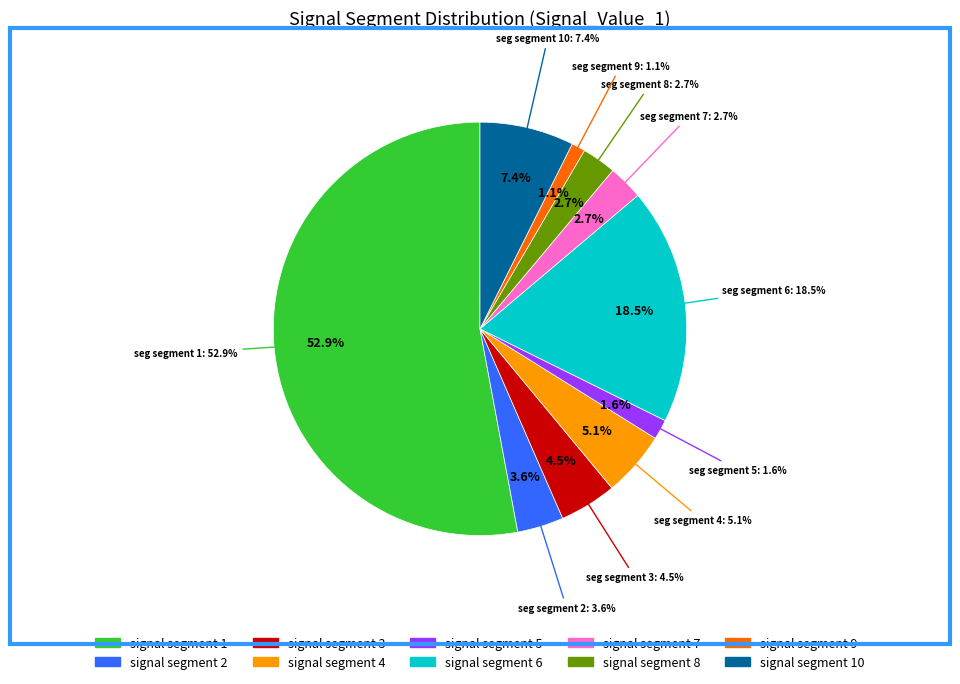

True or false: signal segment 8 accounts for 15% of the total.

False